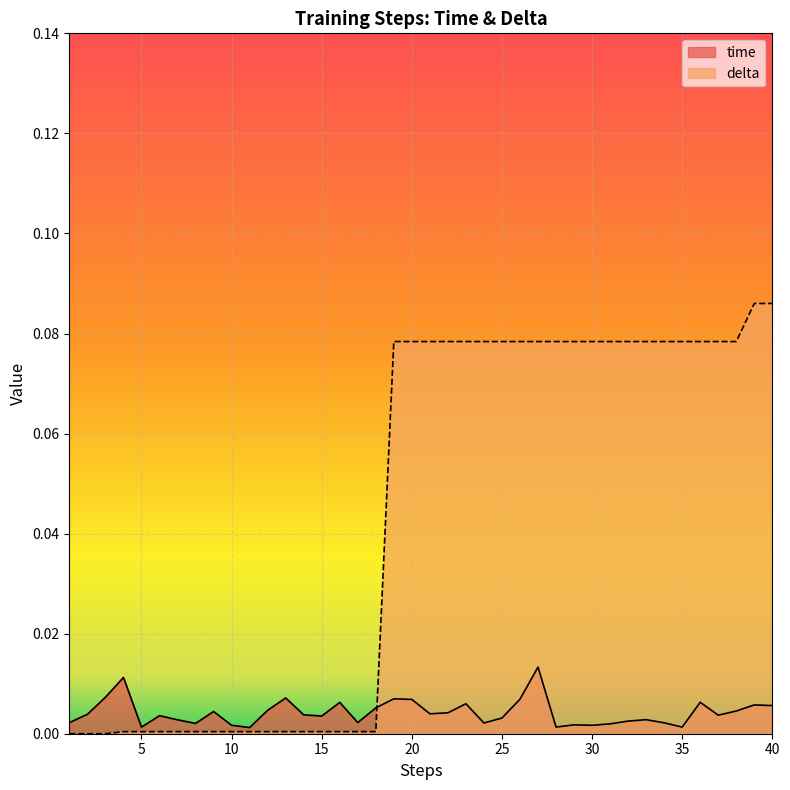

After their last crossing, which series has the higher values: delta or time?

delta